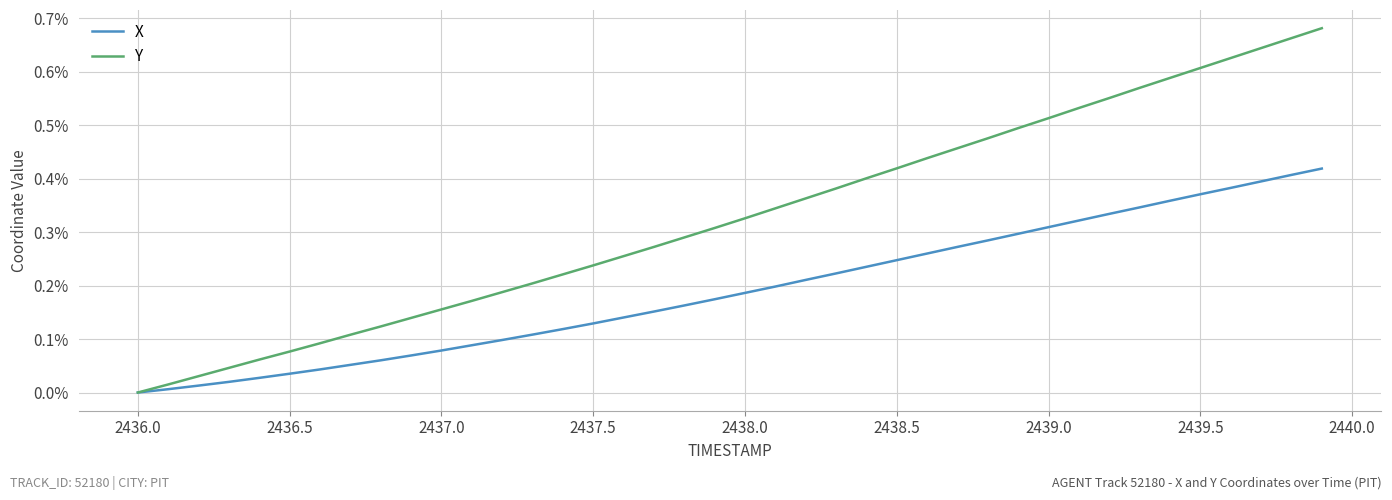

Which series has the widest spread of values?

Y